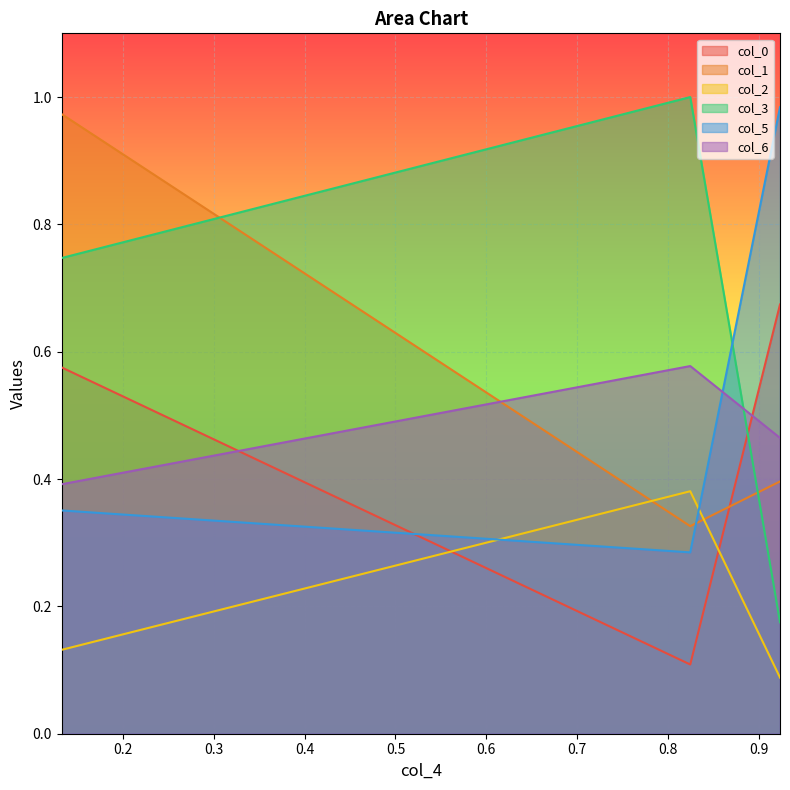

The col_6 series shows 0.6 at 1. True or false?

True